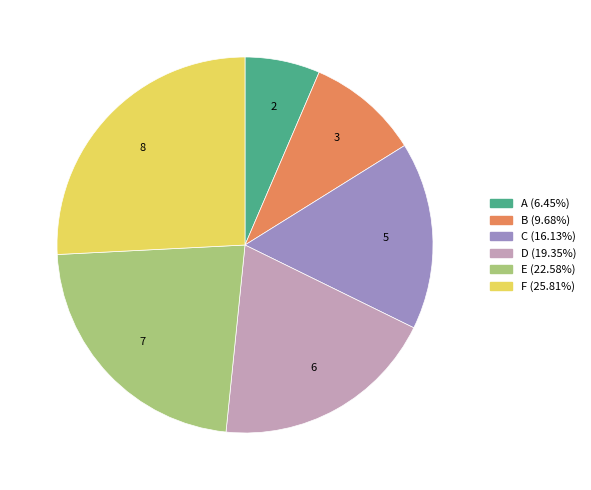

How many segments does this pie chart have?

6